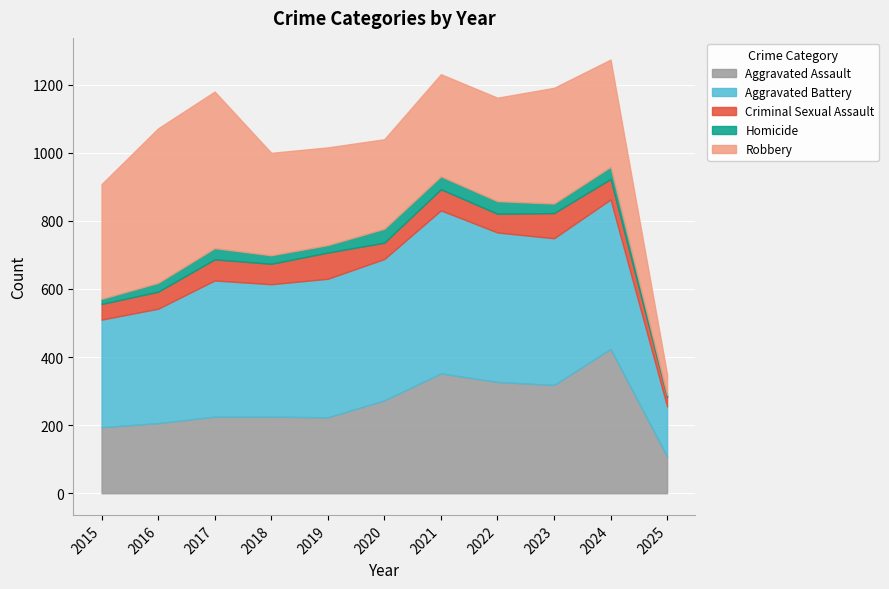

What is the difference between the maximum and second lowest values in the Robbery series?

197